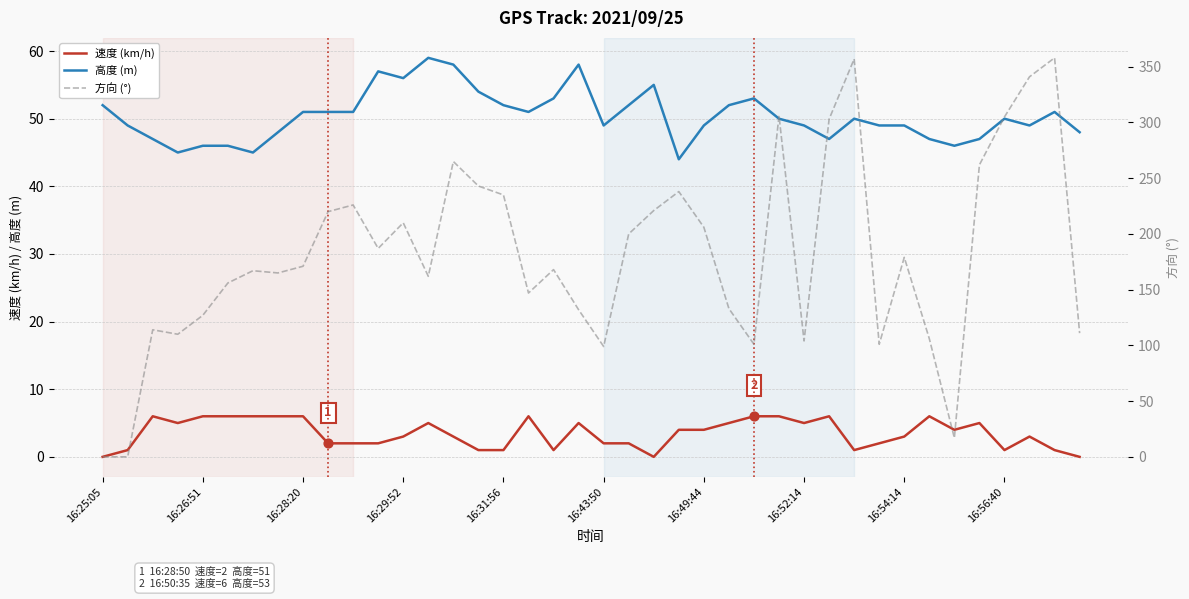

What are all the series names shown in the legend?

速度 (km/h), 高度 (m), 方向 (°)